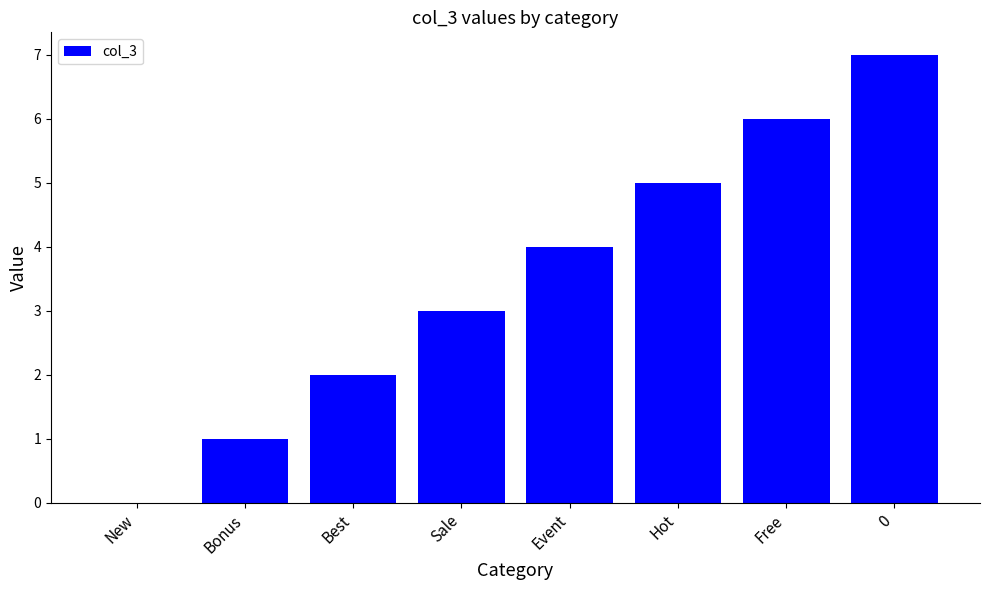

What is the sum of the values at Event and Sale?

7